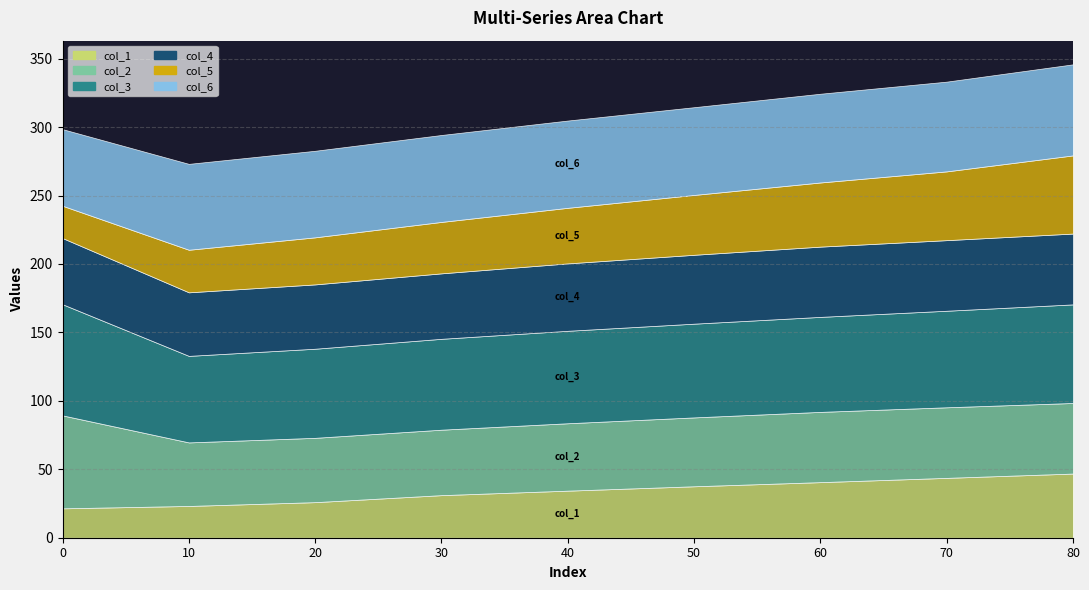

Which series has the largest range (max minus min)?

col_5